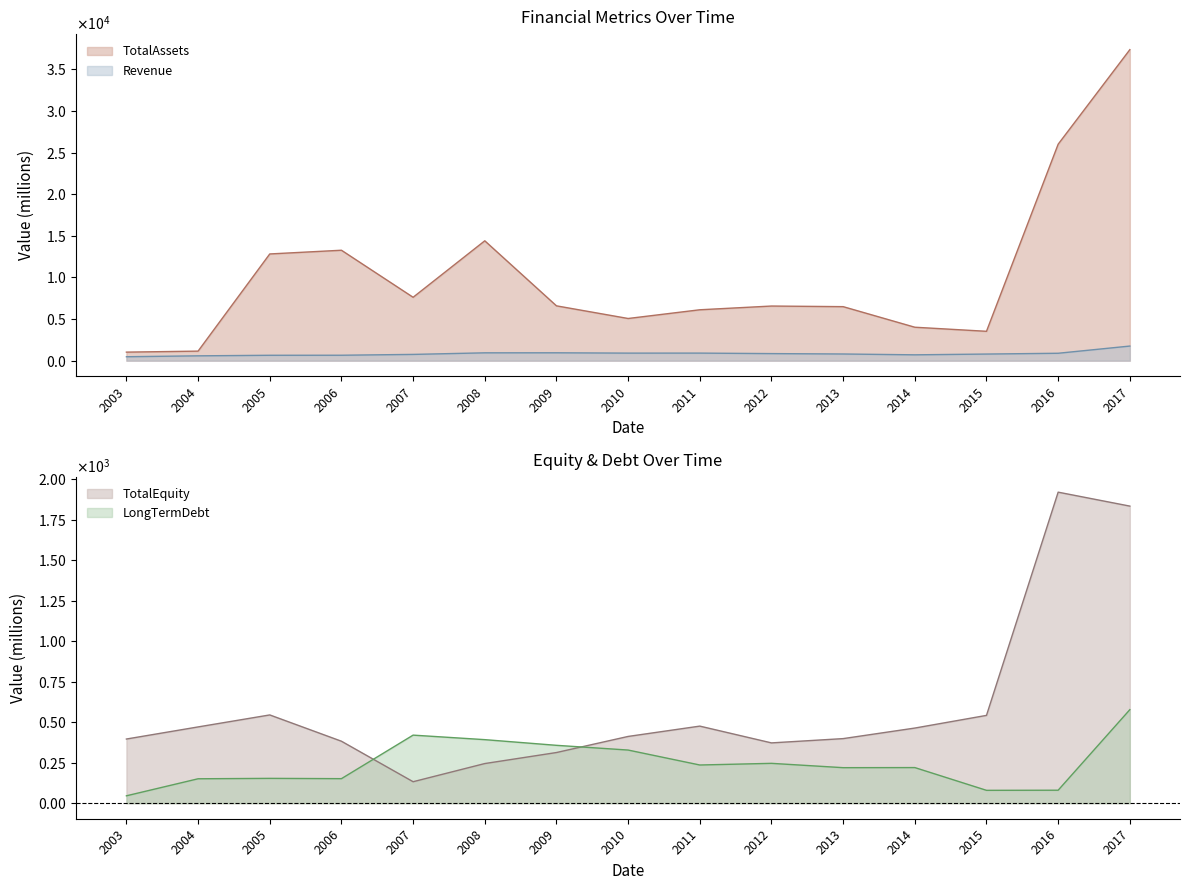

At 2013, list the series in order from largest to smallest.

TotalAssets, Revenue, TotalEquity, LongTermDebt